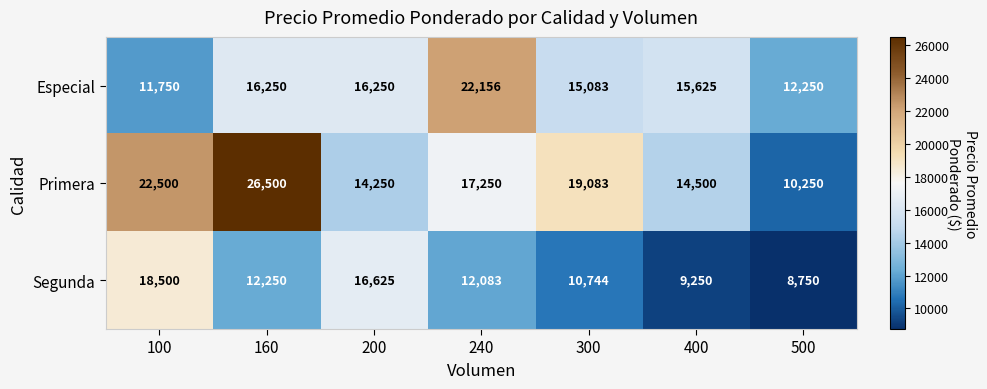

At which label is Primera closest to 18375?

300